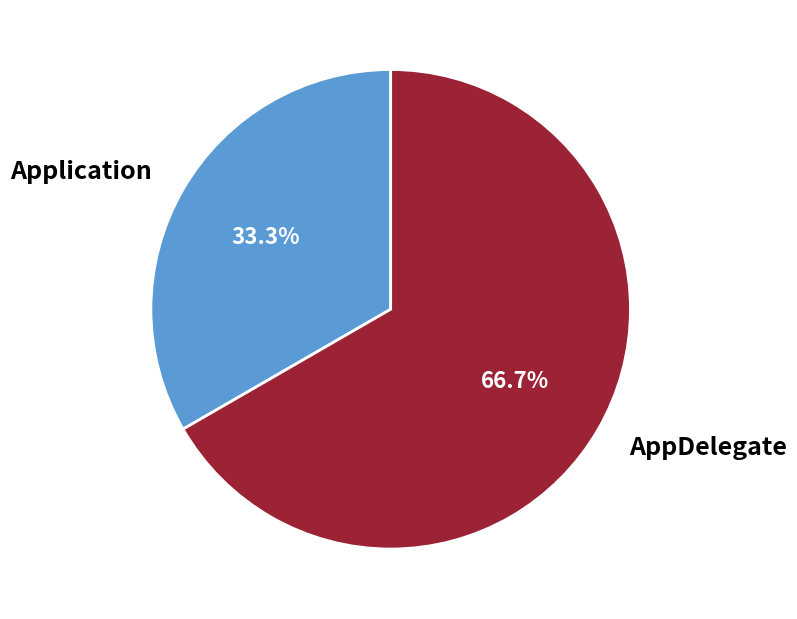

To the nearest percent, what is the average slice percentage?

50%